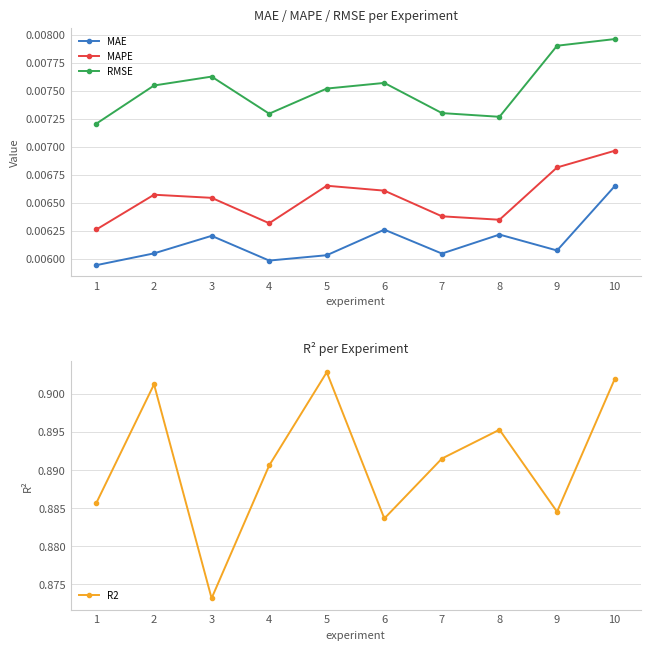

Between 4 and 9, which series saw the biggest shift?

R2